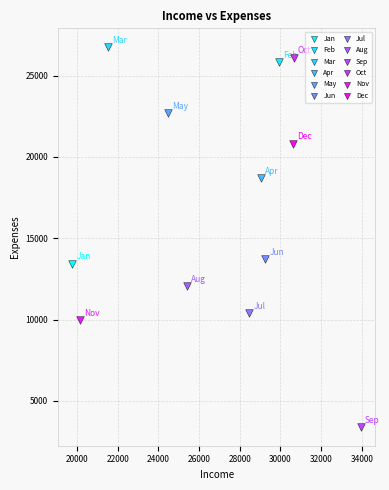

What are all the series names shown in the legend?

Jan, Feb, Mar, Apr, May, Jun, Jul, Aug, Sep, Oct, Nov, Dec